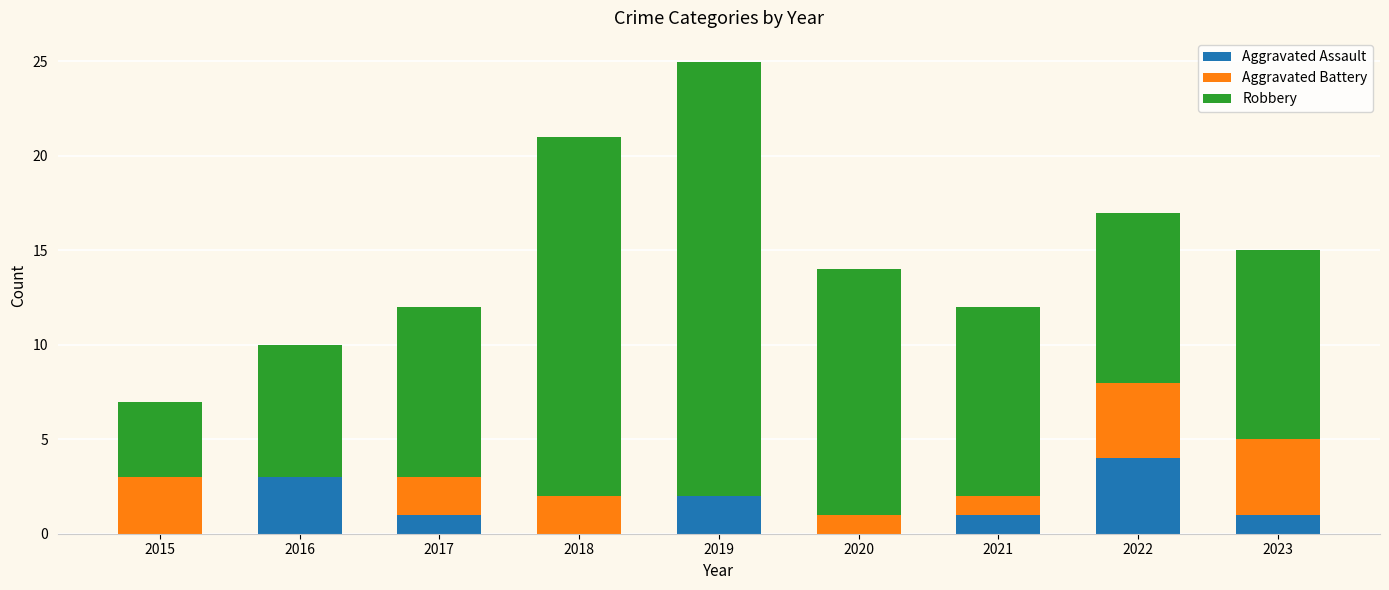

At which category is the sum across all series the highest?

2019